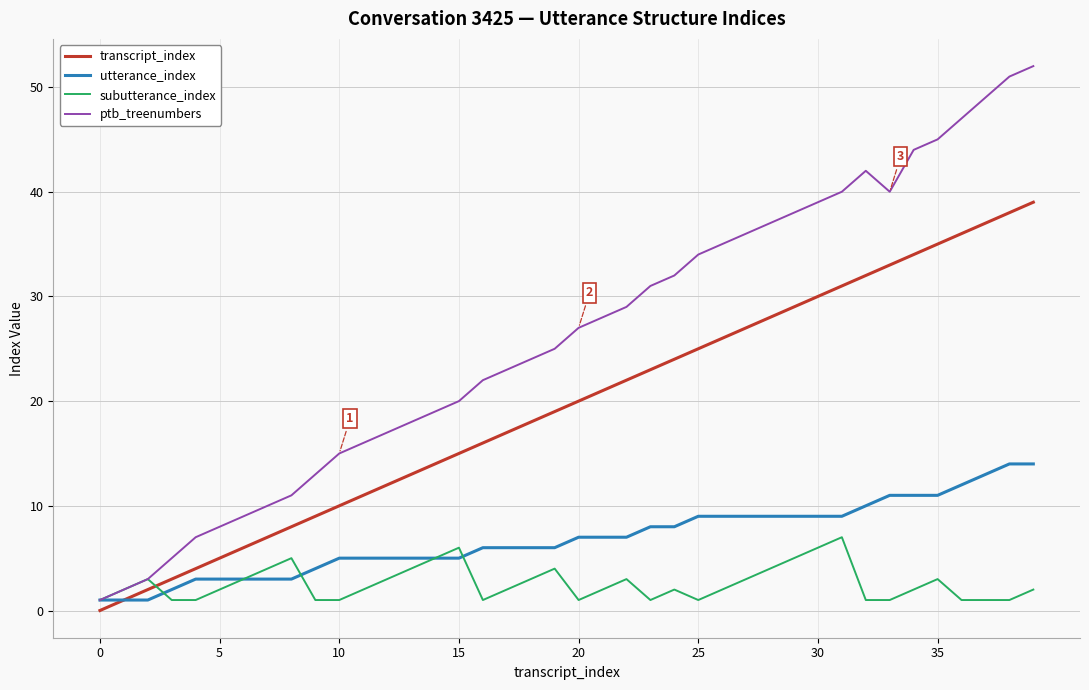

How many categories are shown in the chart?

40